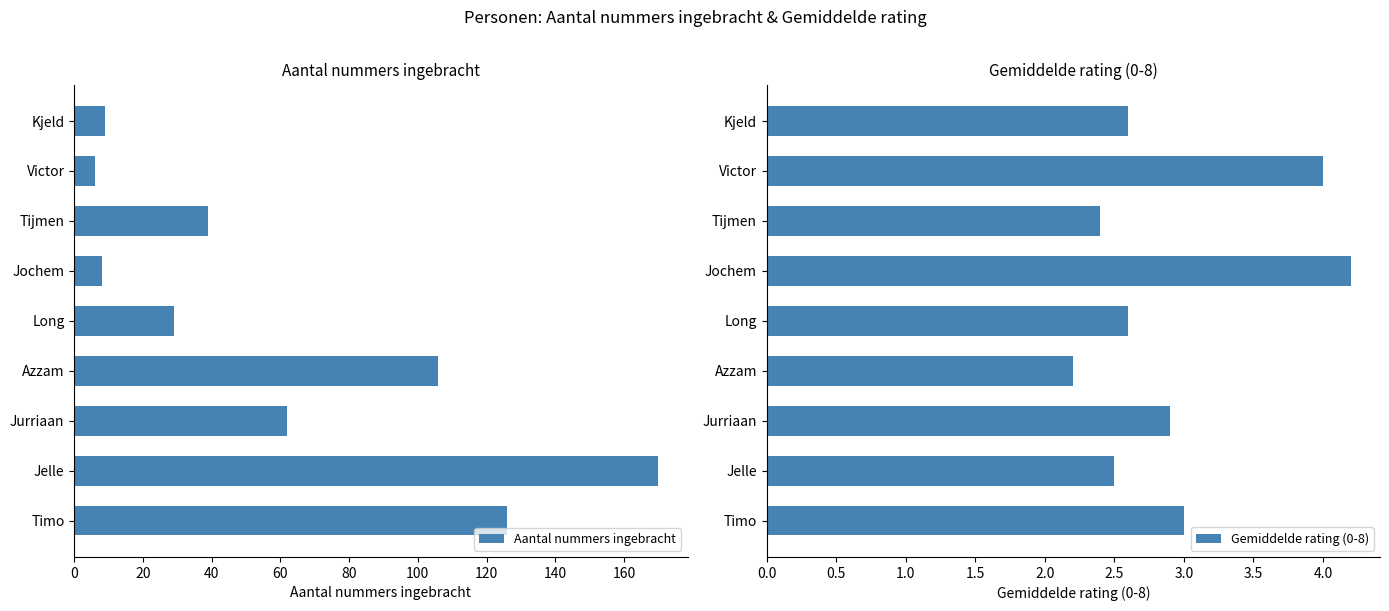

Which series has the largest range (max minus min)?

Aantal nummers ingebracht